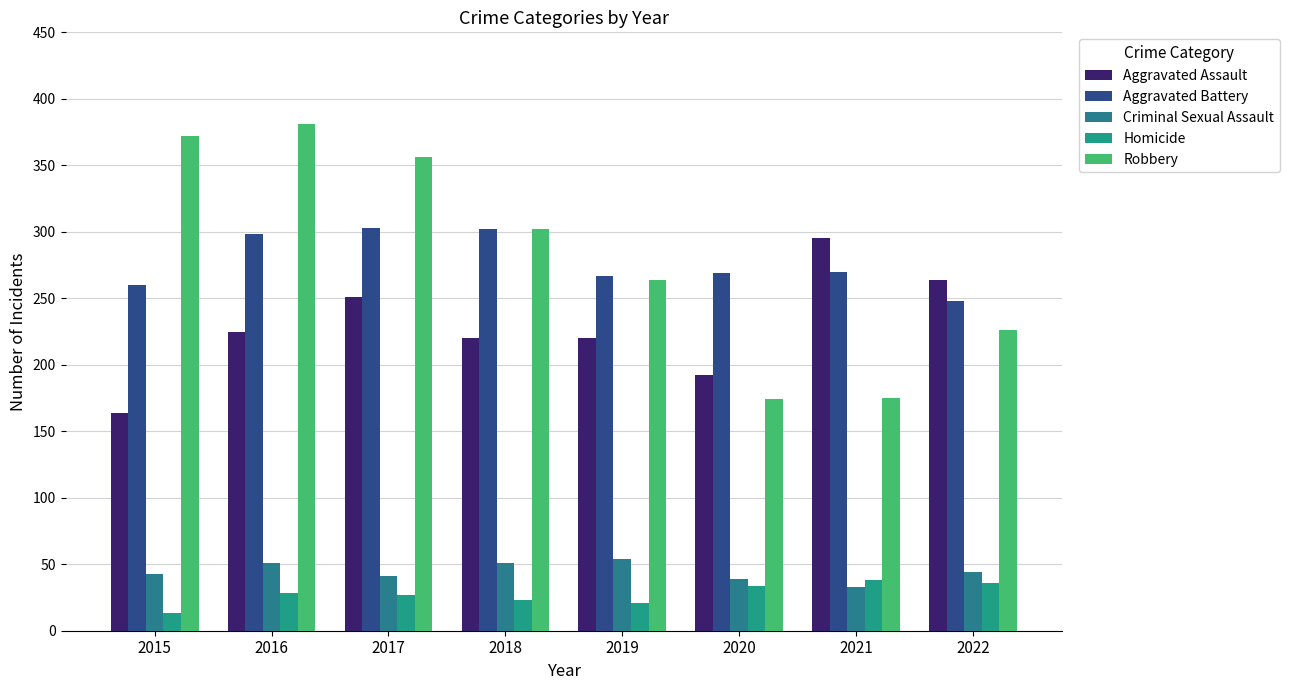

The value of Criminal Sexual Assault at 2018 is 30. True or false?

False